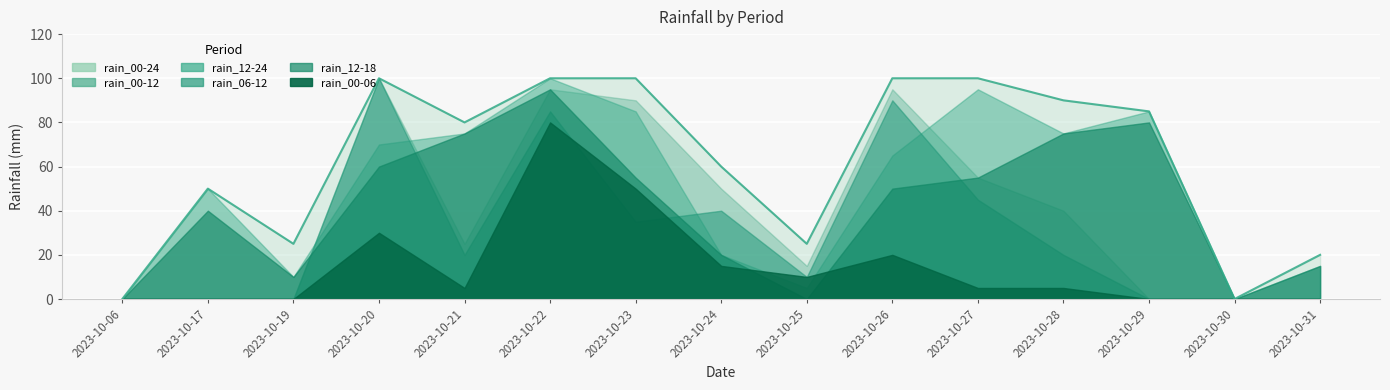

Is the value of rain_12-18 at 2023-10-23 greater than the value of rain_00-12 at 2023-10-23?

No